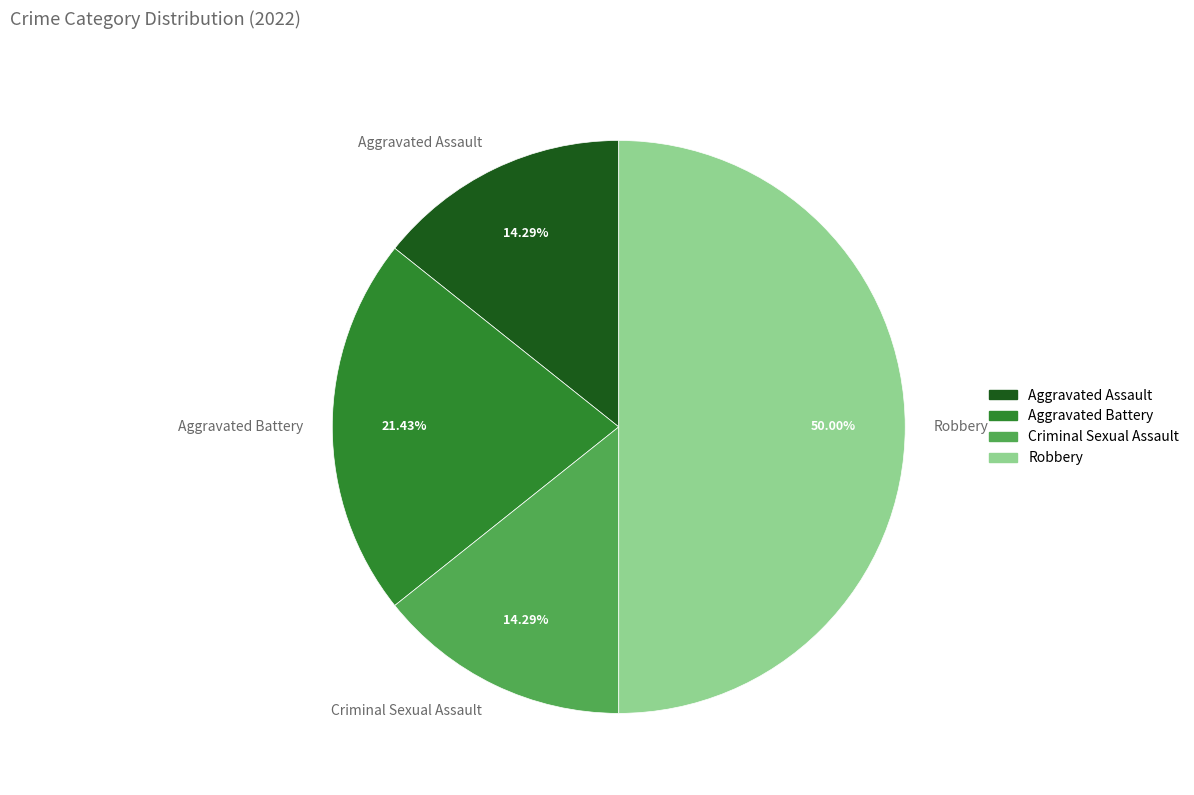

Is the sum of Aggravated Assault and Criminal Sexual Assault greater than half?

No